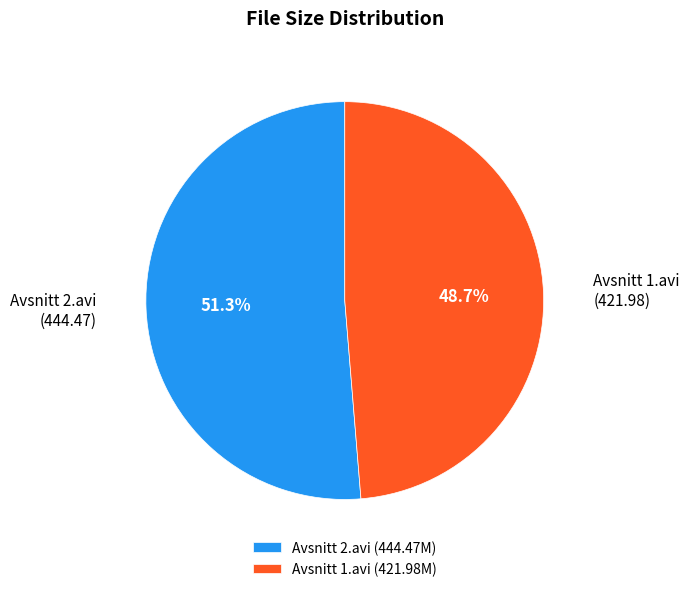

Between Avsnitt 1.avi and Avsnitt 2.avi, which is larger?

Avsnitt 2.avi